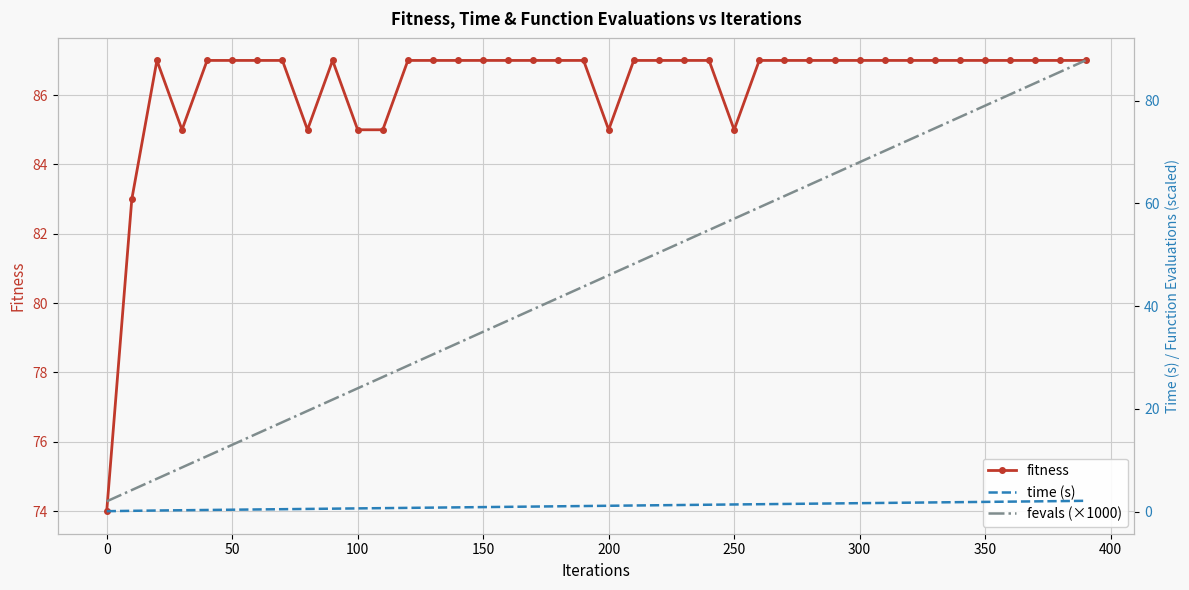

List the series in order of their overall mean, lowest first.

time (s), fevals (×1000), fitness